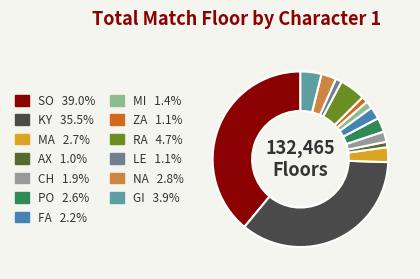

What percentage do AX and GI together represent?

4.9%